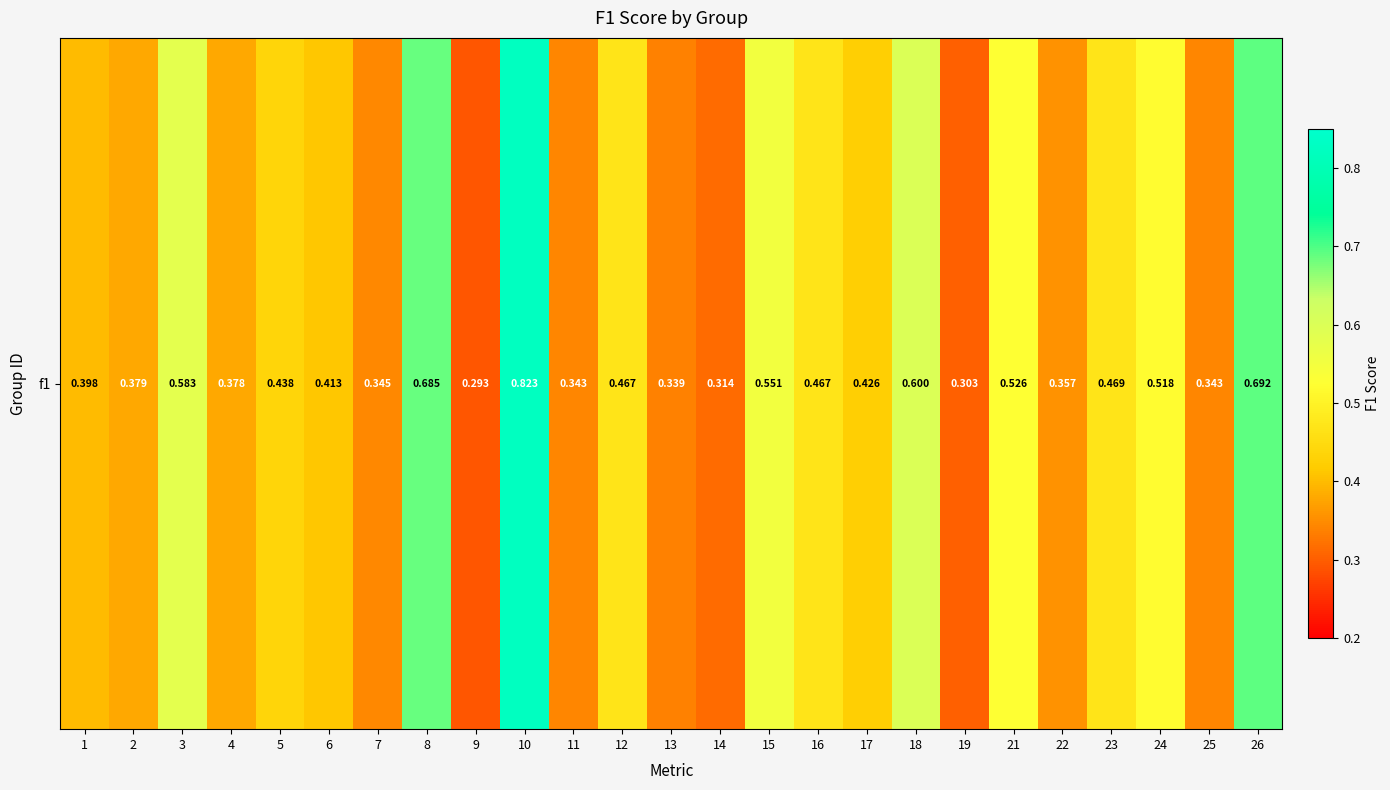

Is it true that the value at 9 is 0.3?

True